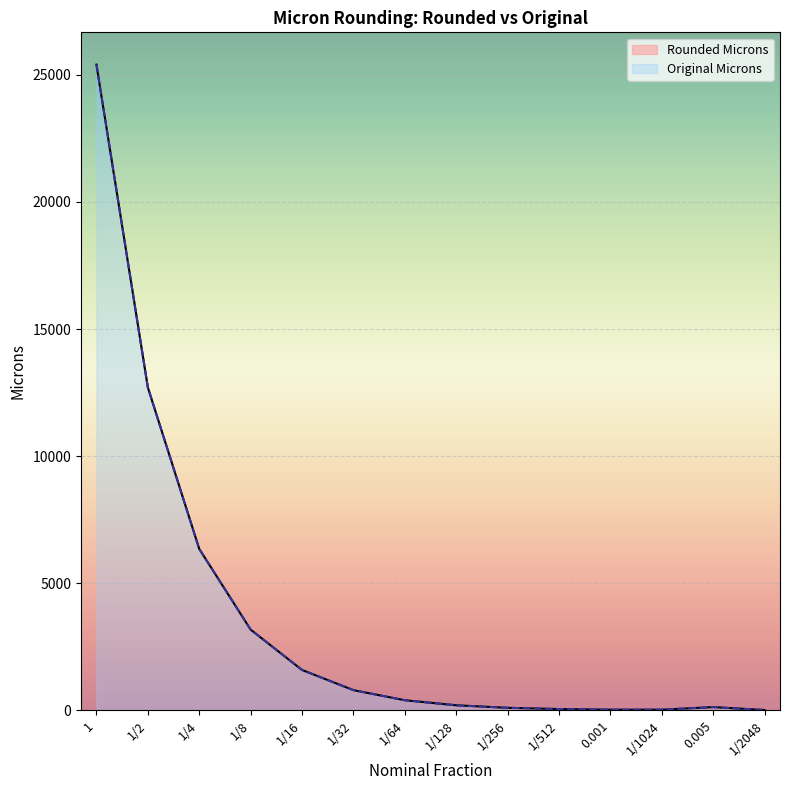

How many values in the microns series are below 397?

7